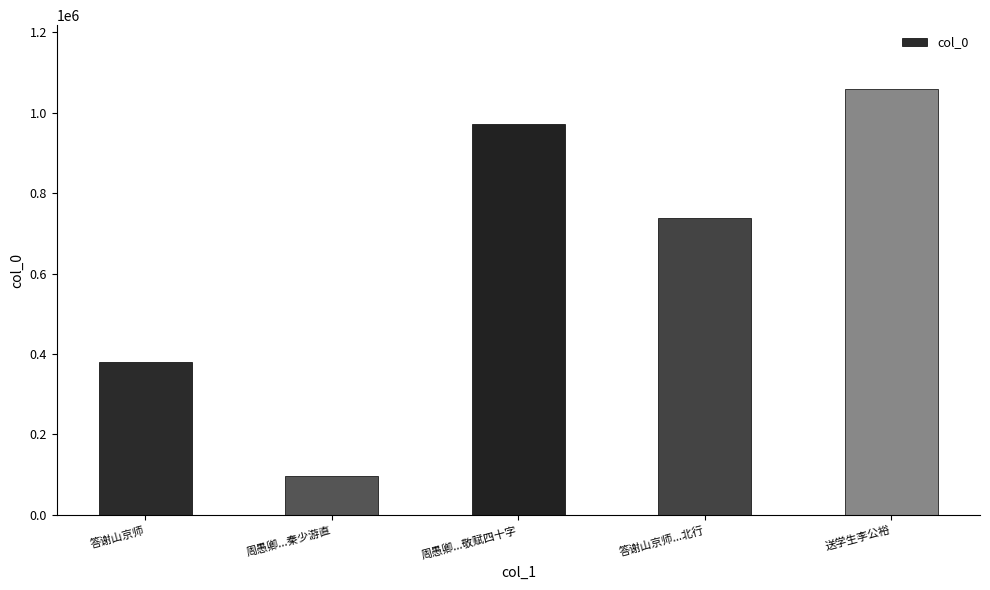

Does the chart contain any negative values?

No